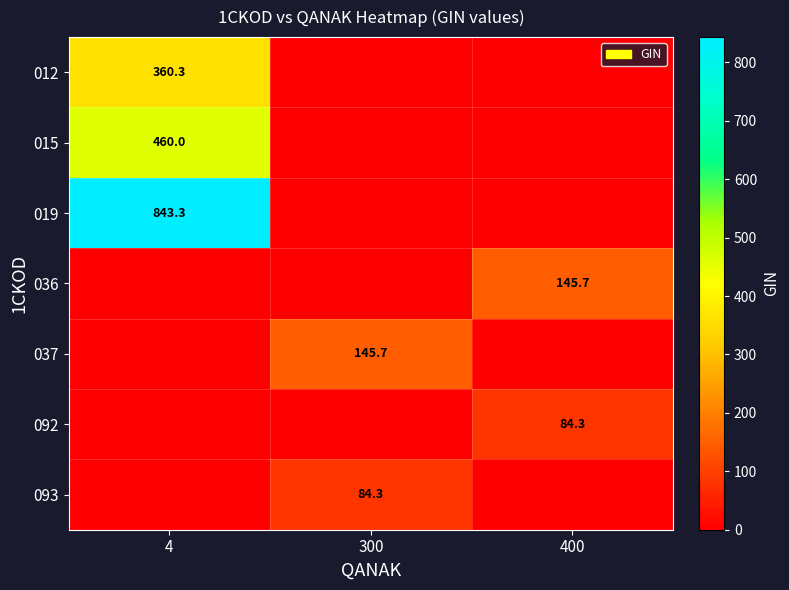

The 037 series shows 145.7 at 300. True or false?

True